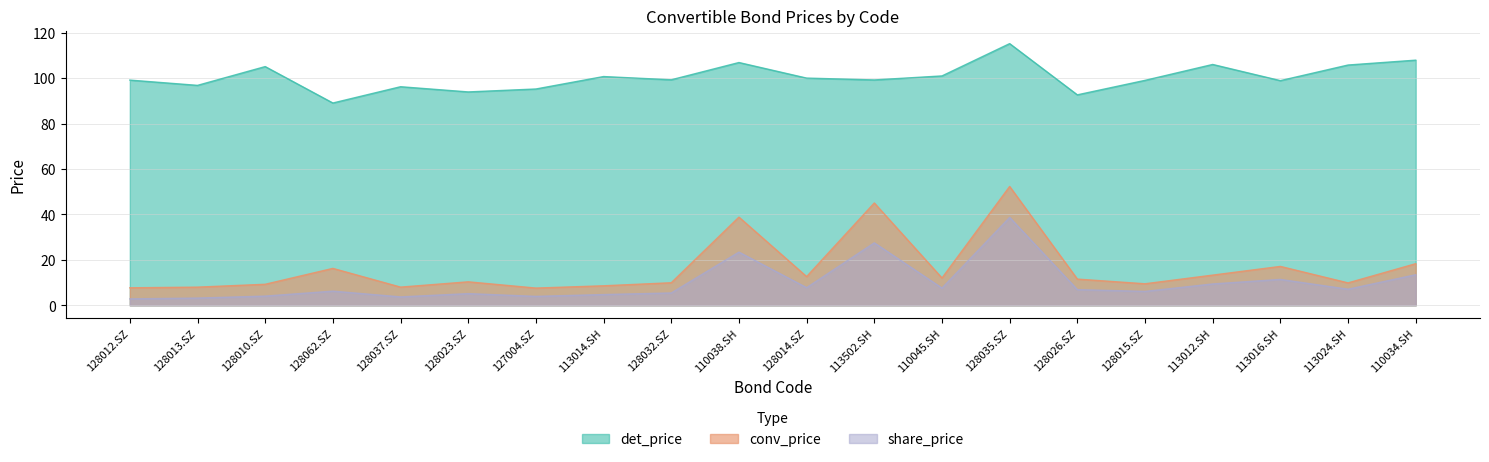

Rank the series at 128062.SZ from highest to lowest value.

det_price, conv_price, share_price